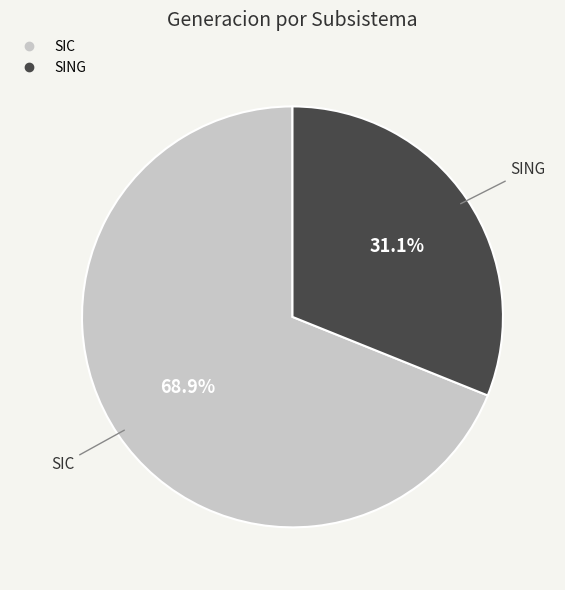

How many slices are in this pie chart?

2